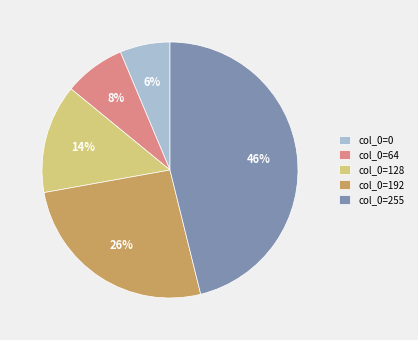

The col_0=64 slice represents 1% of the pie. True or false?

False